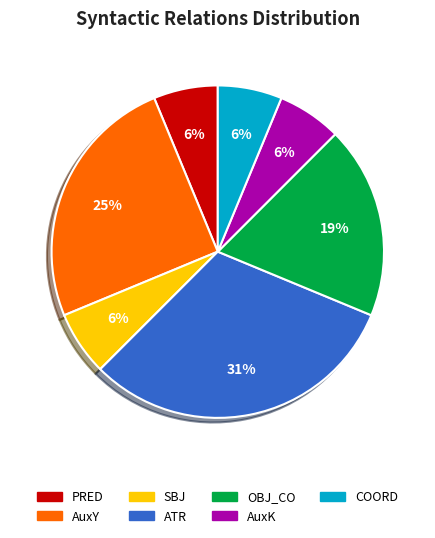

Which has a higher value, COORD or AuxY?

AuxY